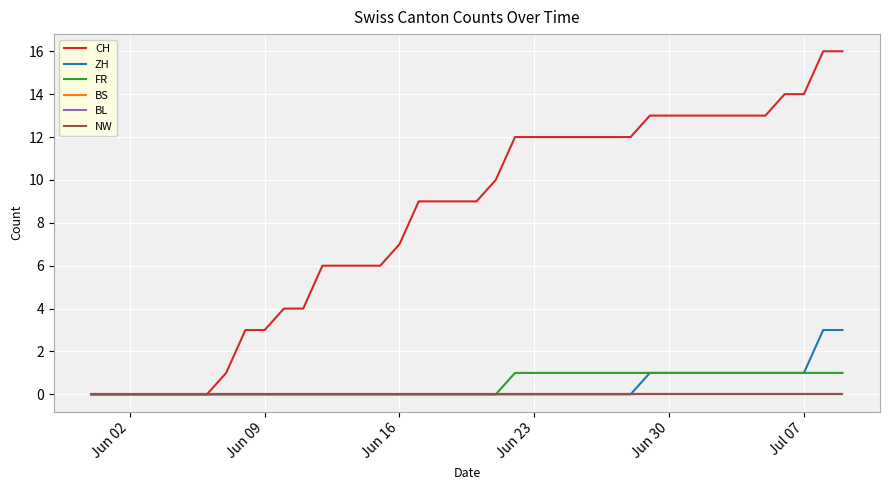

Which label corresponds to the smallest value in the chart?

Jun 02